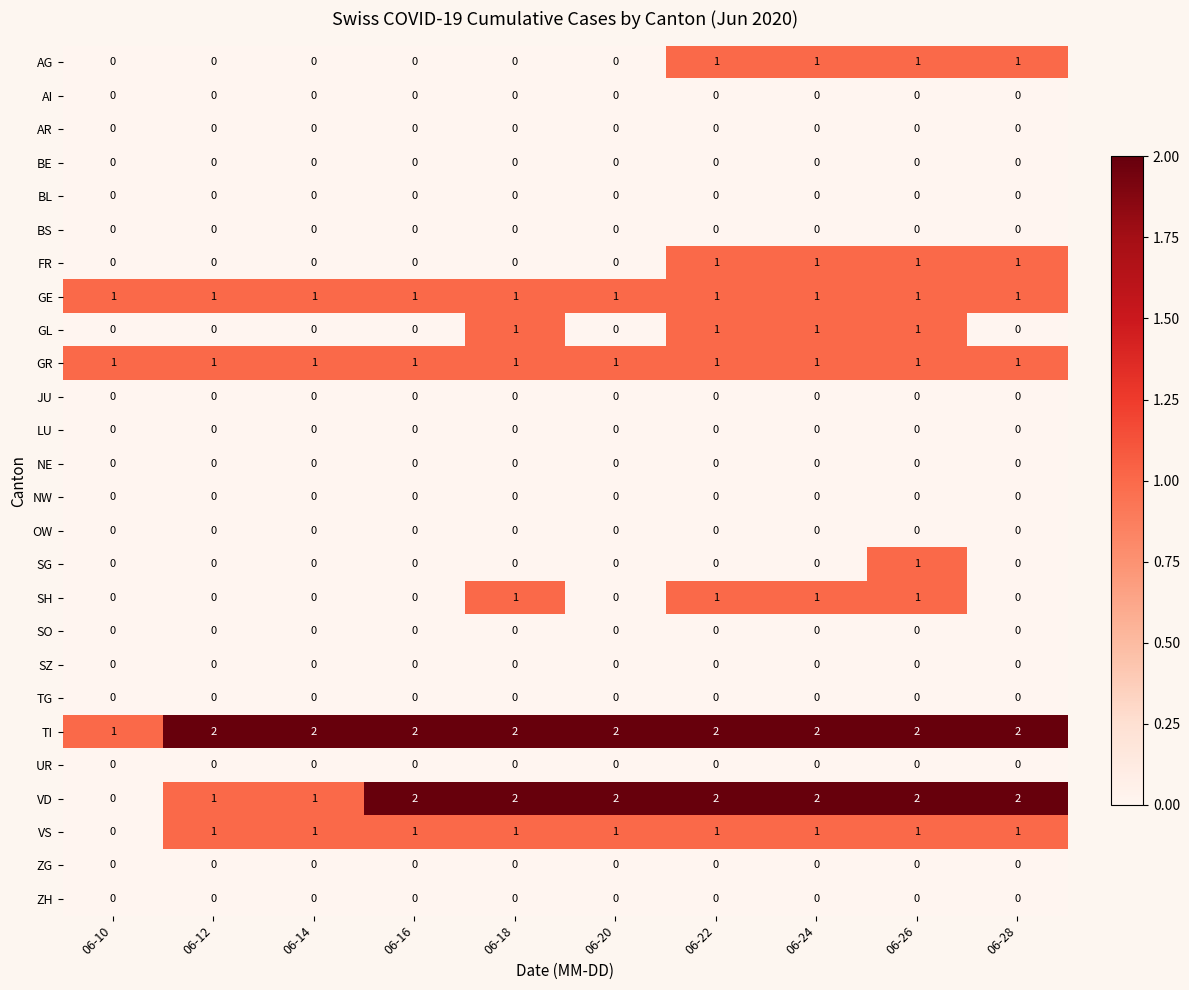

Count the SH values in the range 0 to 1.

10